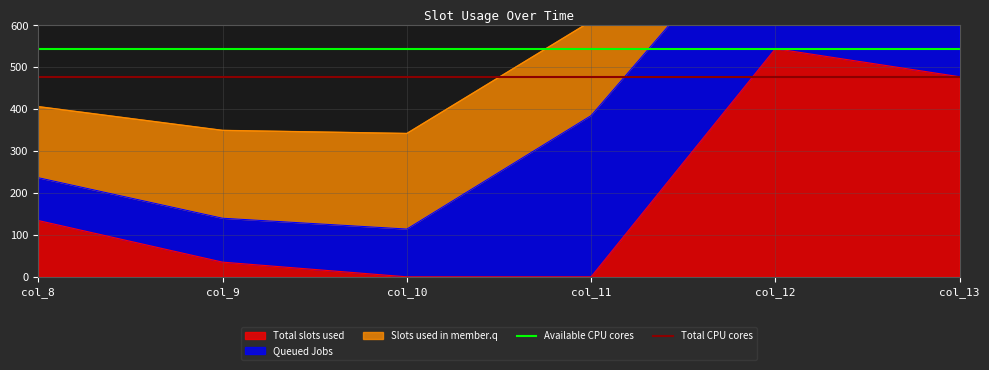

What is the average value of the Total CPU cores series?

477